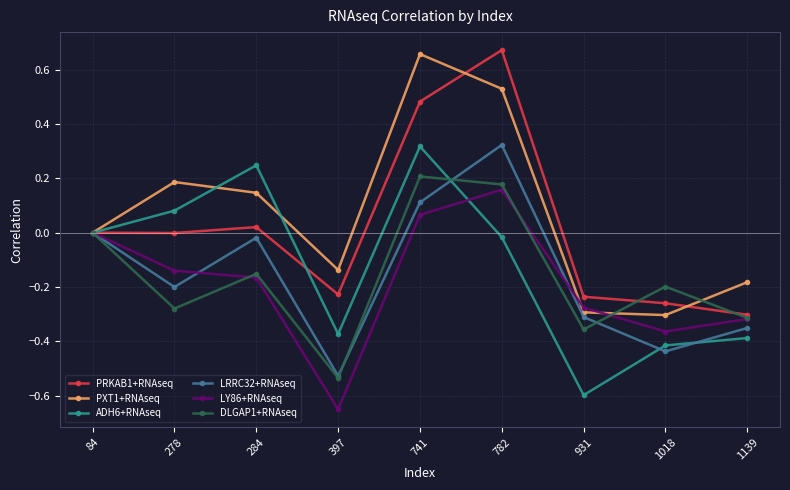

What is the difference between the maximum and minimum values in the PXT1+RNAseq series?

1.0